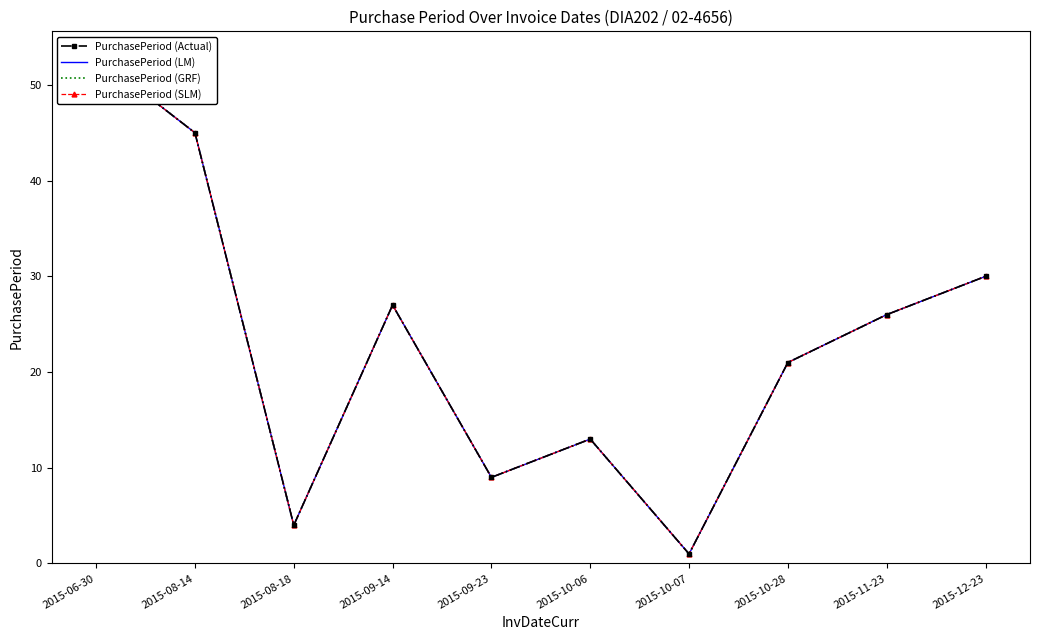

True or false: PurchasePeriod (SLM) and PurchasePeriod (GRF) intersect in this chart.

False